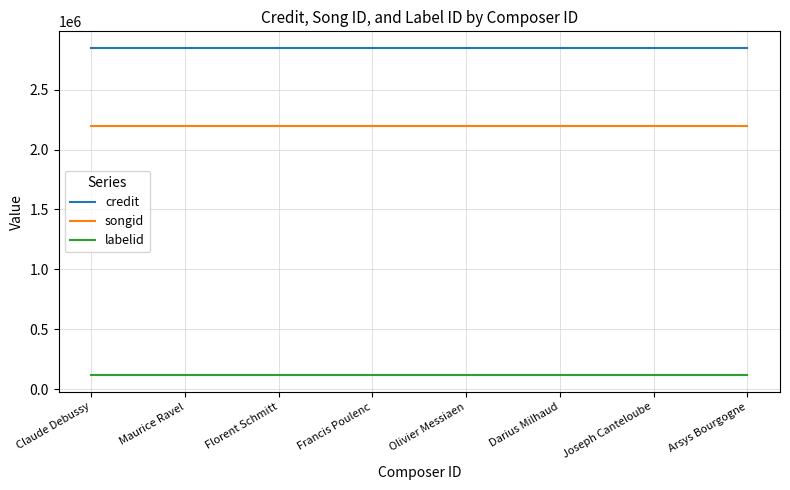

Rank the series by their average value, from lowest to highest.

labelid, songid, credit